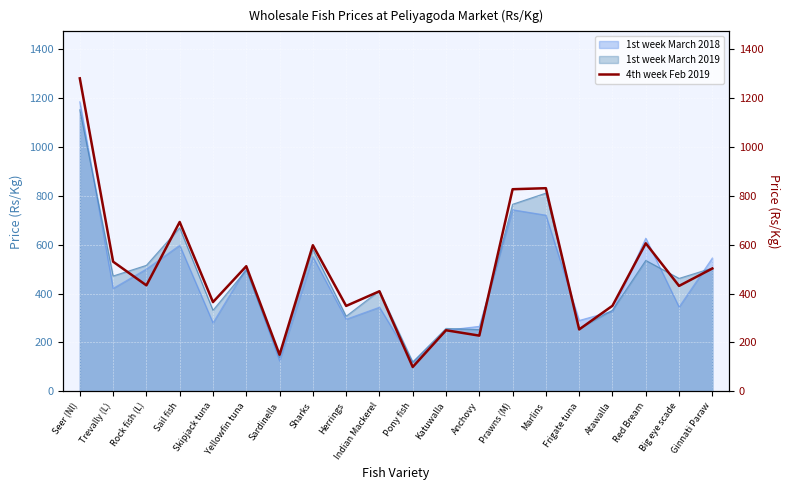

Reading left to right, what are all the values shown in this chart?

1278.6	530.0	433.3	692.0	365.0	511.4	150.0	597.1	349.3	409.2	100.0	250.0	228.0	825.8	830.0	253.3	350.0	605.0	431.0	502.1